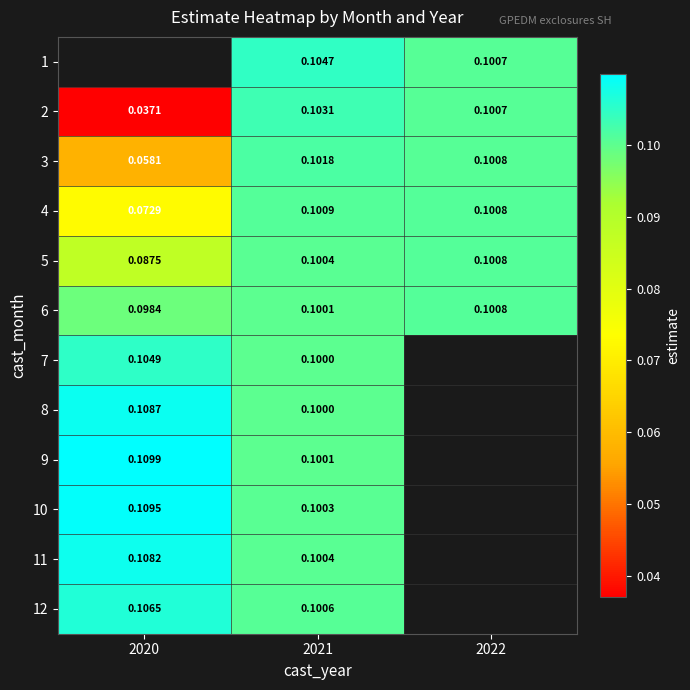

The value of 2 at 2022 is 0.1. True or false?

True